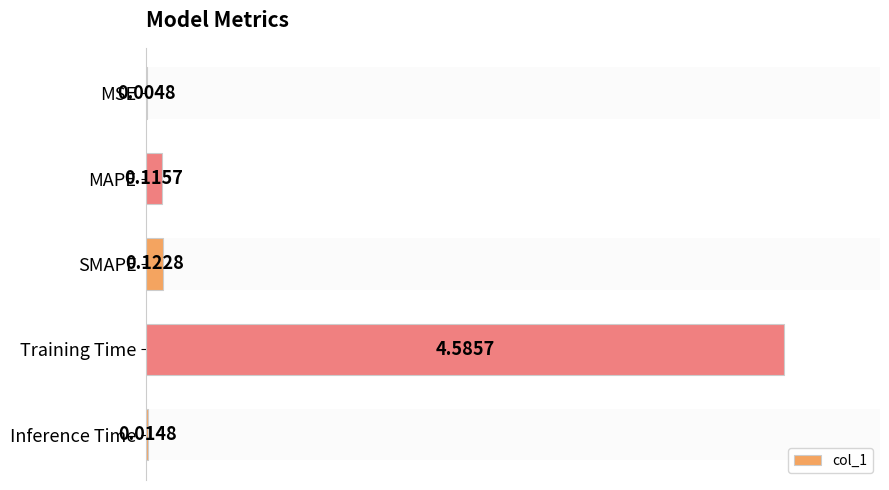

The value at MSE is 0.0. True or false?

False